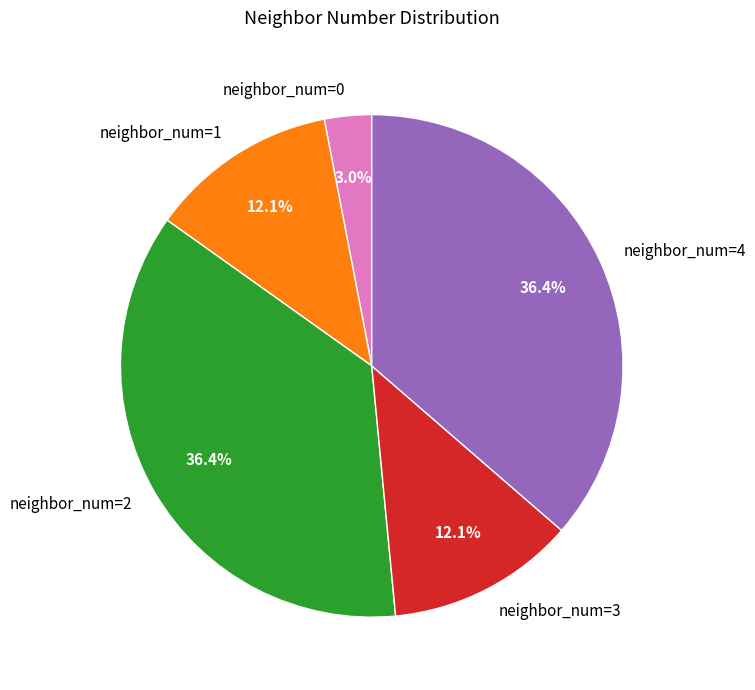

Which slice is the smallest?

neighbor_num=0